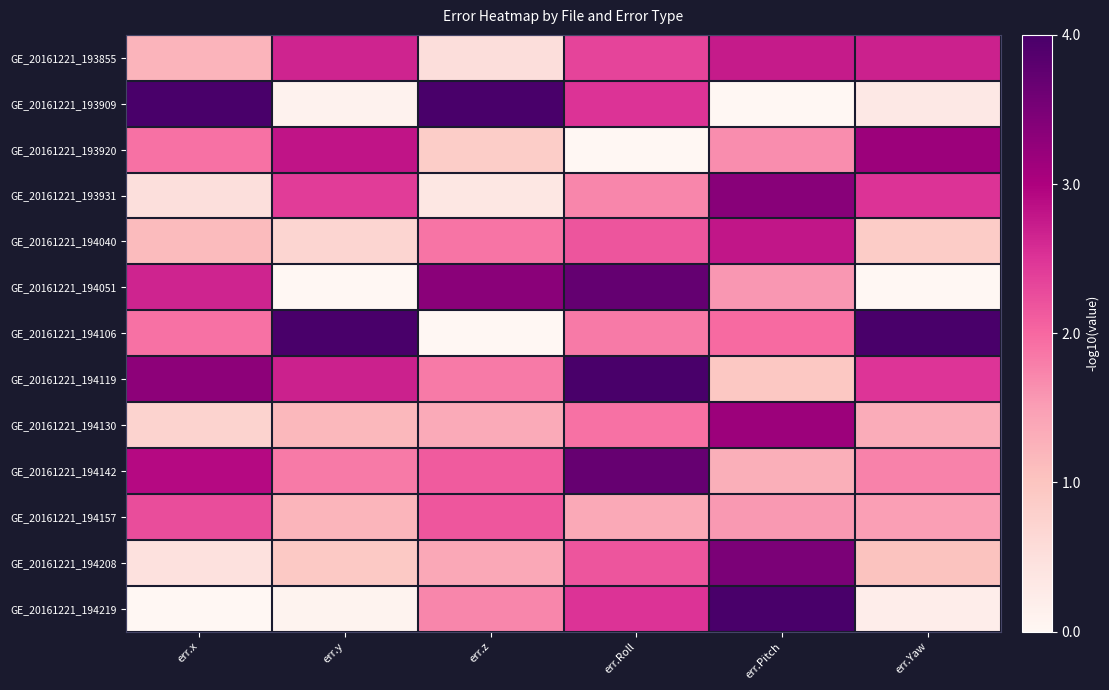

List the series in order of their peak value, highest first.

GE_20161221_193909, GE_20161221_194106, GE_20161221_194119, GE_20161221_194219, GE_20161221_194051, GE_20161221_194142, GE_20161221_194208, GE_20161221_193931, GE_20161221_193920, GE_20161221_194130, GE_20161221_194040, GE_20161221_193855, GE_20161221_194157